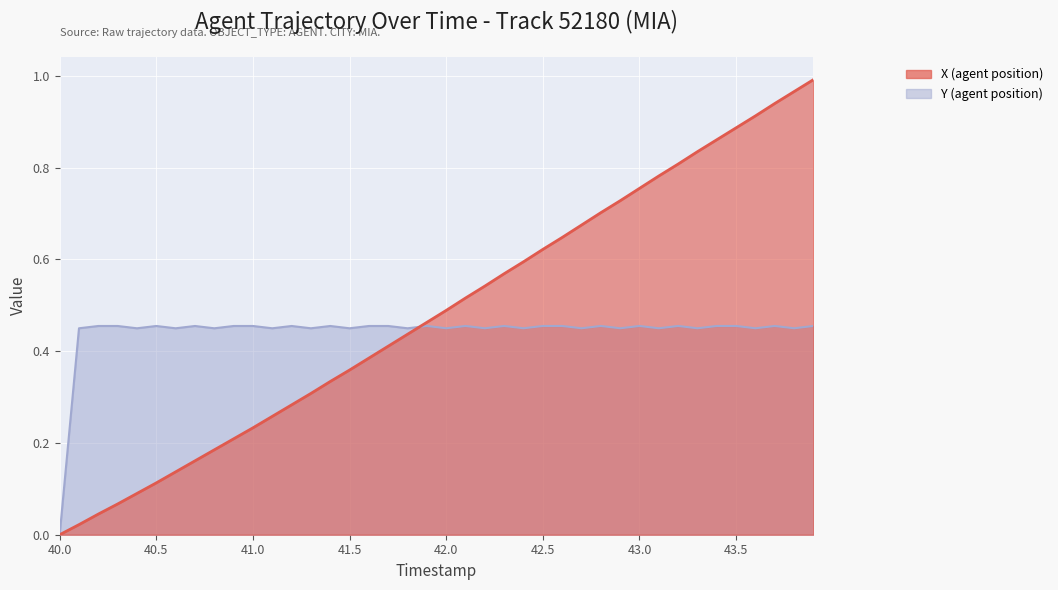

What value does the data have at 43.7?

0.9